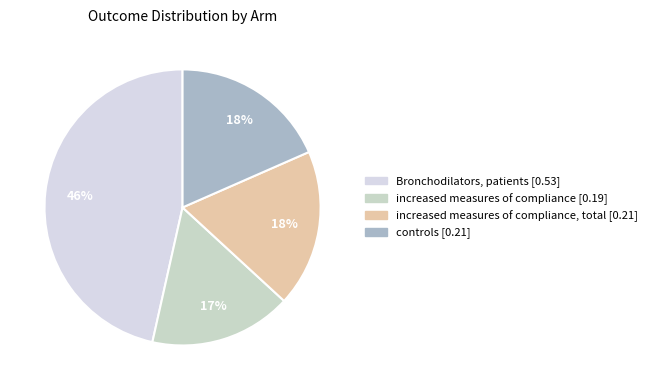

What is the smallest slice in the pie chart?

increased measures of compliance [0.19]